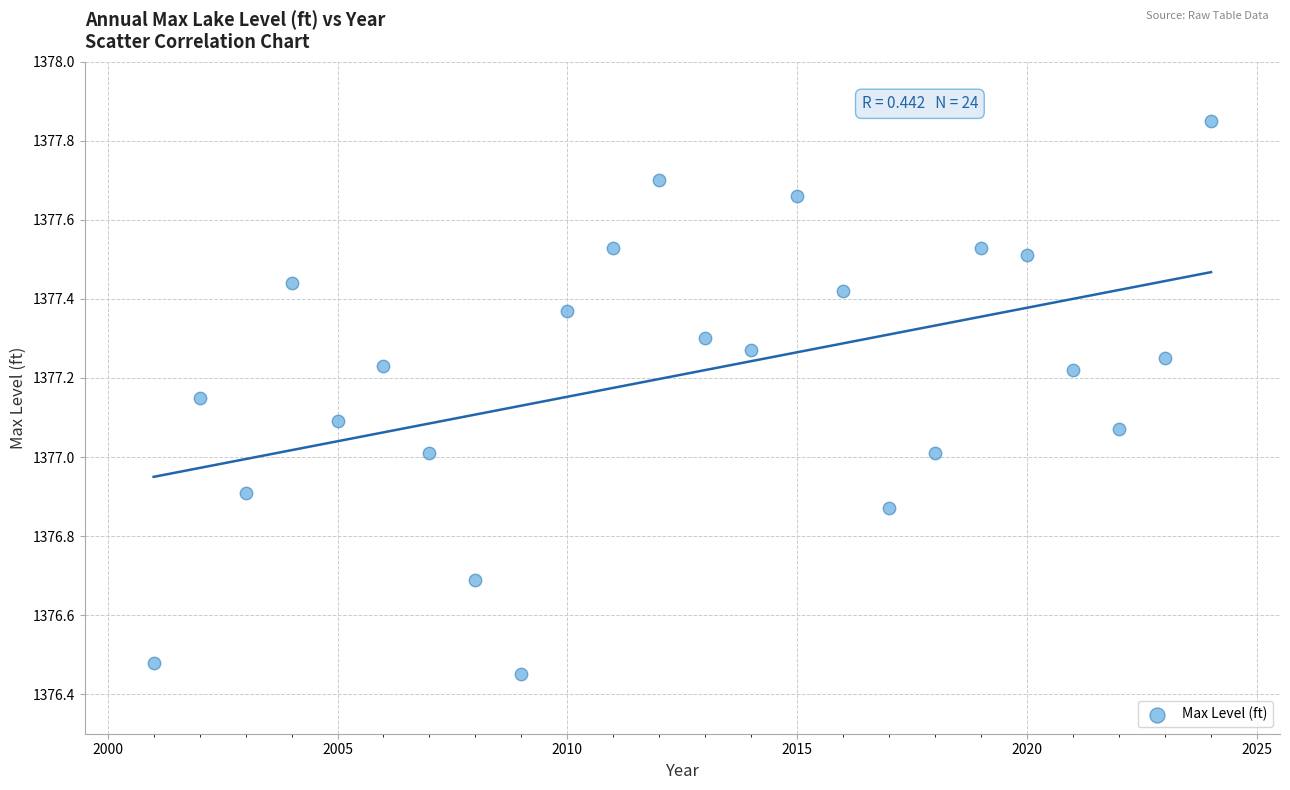

What is the range of Y values (max minus min)?

1.4